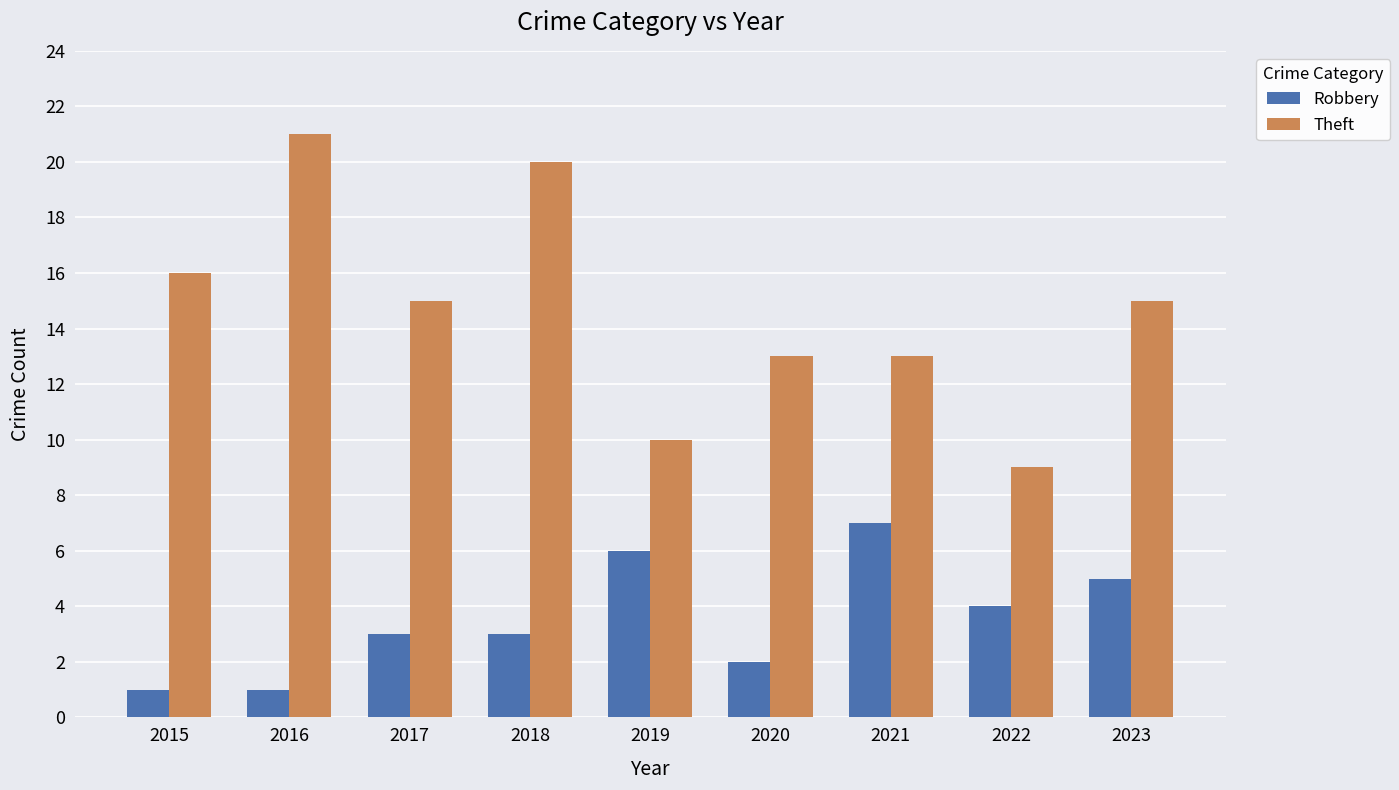

At 2022, list the series in order from smallest to largest.

Robbery, Theft